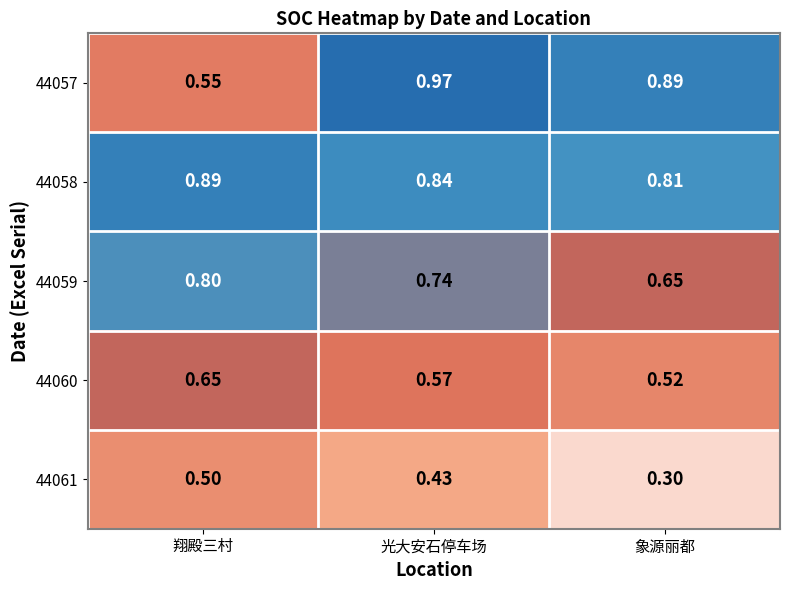

Rank the categories by 44059 value from lowest to highest.

象源丽都, 光大安石停车场, 翔殿三村